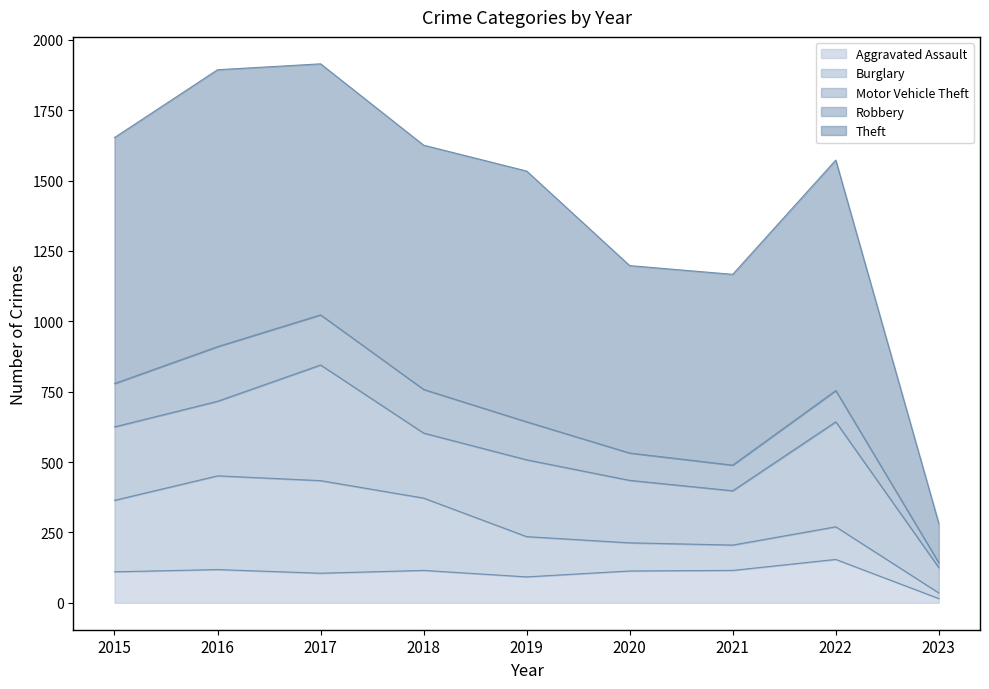

What is the difference between the Theft values at 2018 and 2016?

116